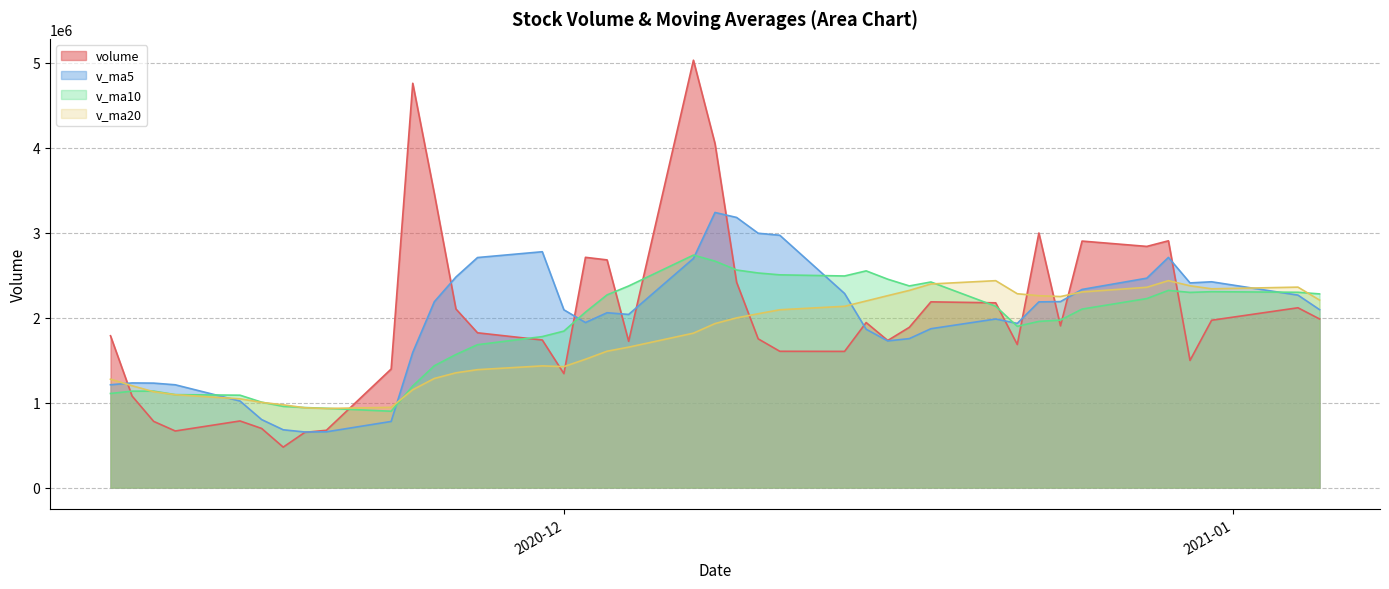

Which series has the widest spread of values?

volume